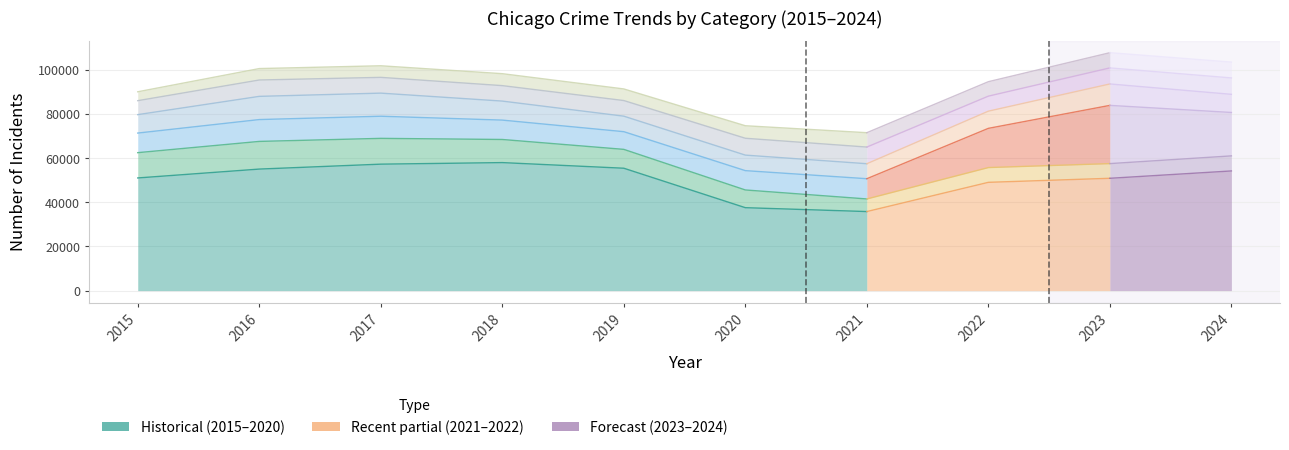

Reading right to left, what are all the values shown in this chart?

Theft: 54144	50821	48991	35769	37522	55371	57921	57216	54989	50973
Burglary: 6816	6647	6684	5704	8019	8536	10462	11672	12519	11444
Motor Vehicle Theft: 19641	26344	17740	9158	8742	8005	8766	10017	9885	8865
Robbery: 8211	9693	7778	6779	7026	7017	8602	10449	10496	8339
Aggravated Battery: 7423	7261	6797	7542	7626	7069	6999	7135	7404	6323
Aggravated Assault: 7169	6880	6537	6499	5665	5253	5407	5243	5173	4019